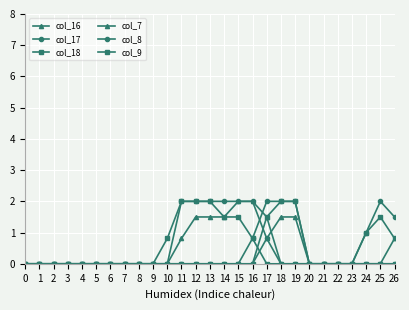

True or false: col_17 and col_9 cross at least once.

False